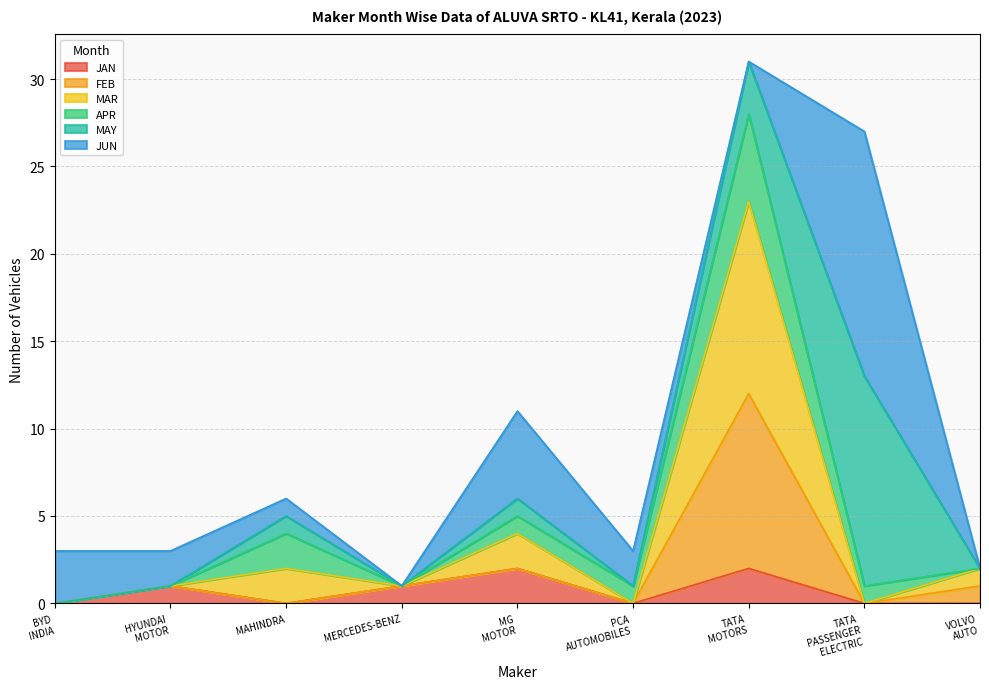

How many data points does each series have?

9